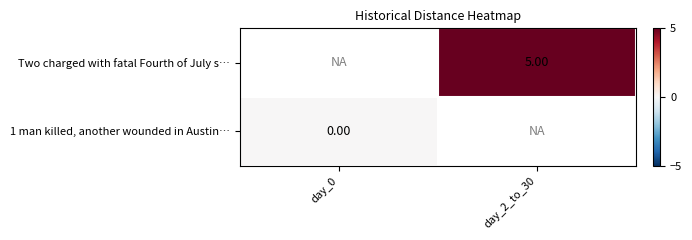

How many categories are shown in the chart?

2